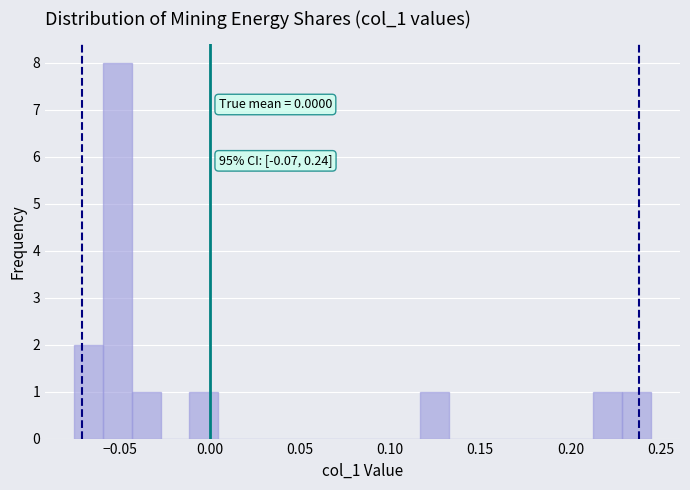

Around what value on the x-axis is the tallest bar? Give the approximate position of its centre, as read against the axis.

-0.050